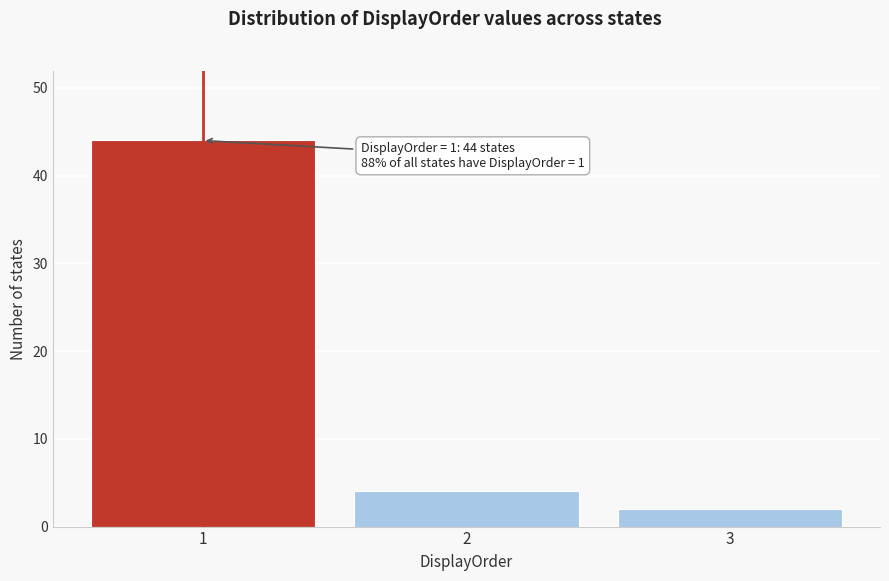

Reading left to right, list all the values displayed in this chart.

1=44	2=4	3=2